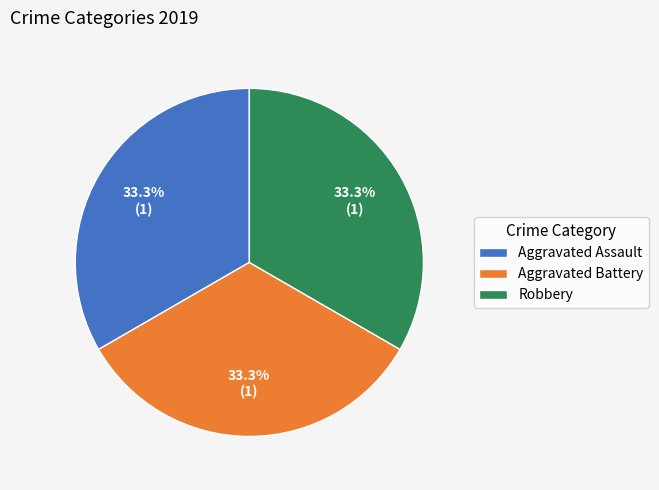

To the nearest percent, what is the difference between the largest and smallest slice percentages?

0%